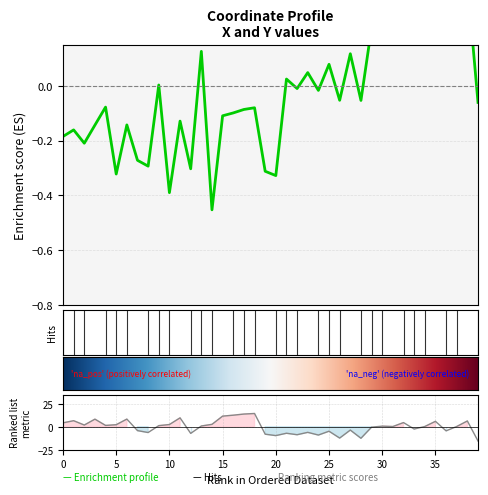

Read the y value at 31.

0.3